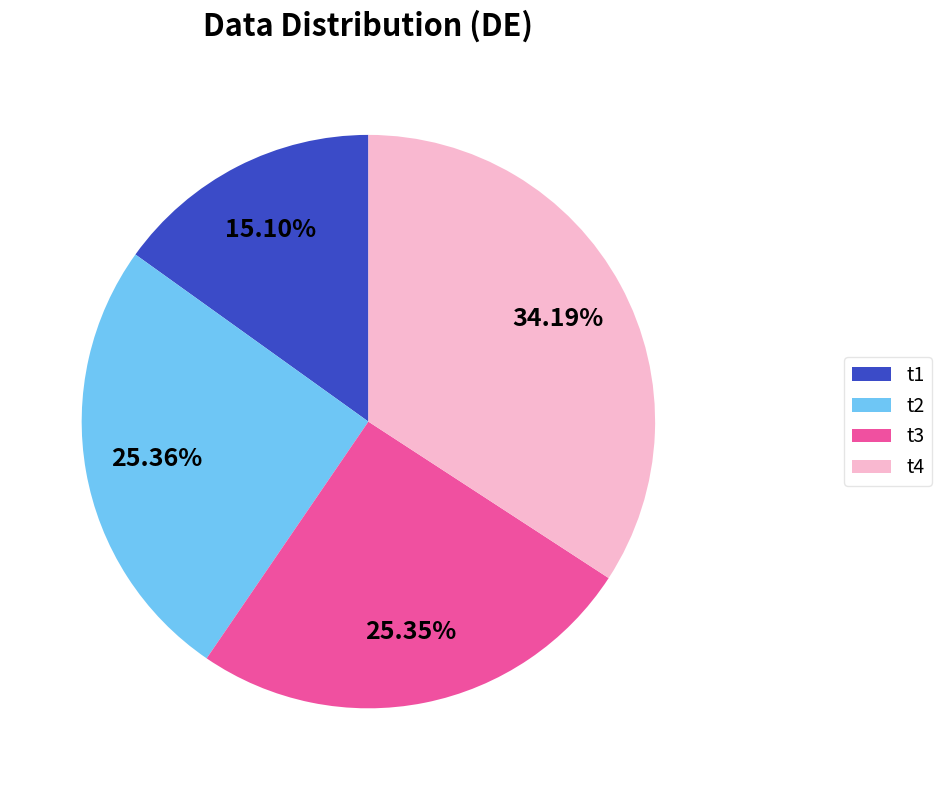

What is the ratio of the value at t2 to the value at t1?

1.7